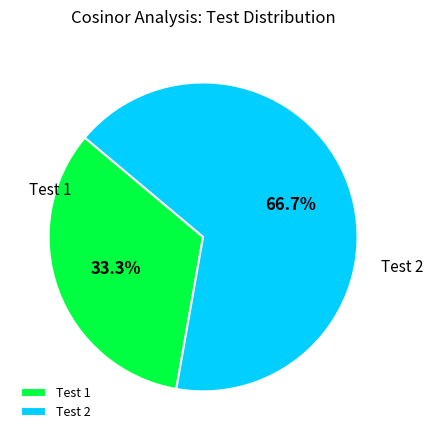

How many slices are in this pie chart?

2